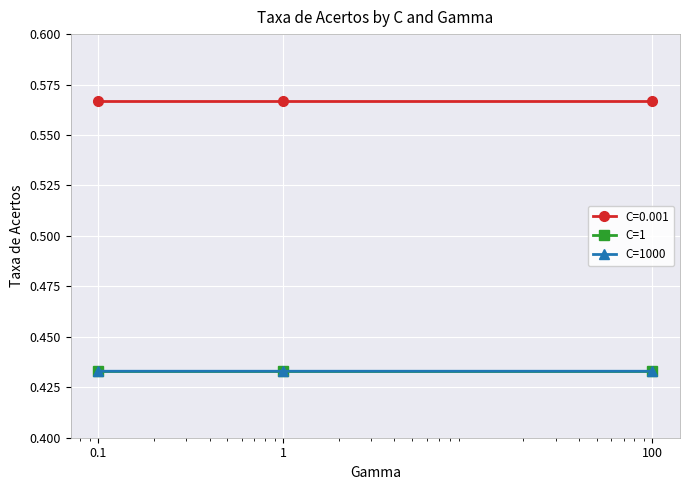

Count the number of data series in this chart.

3